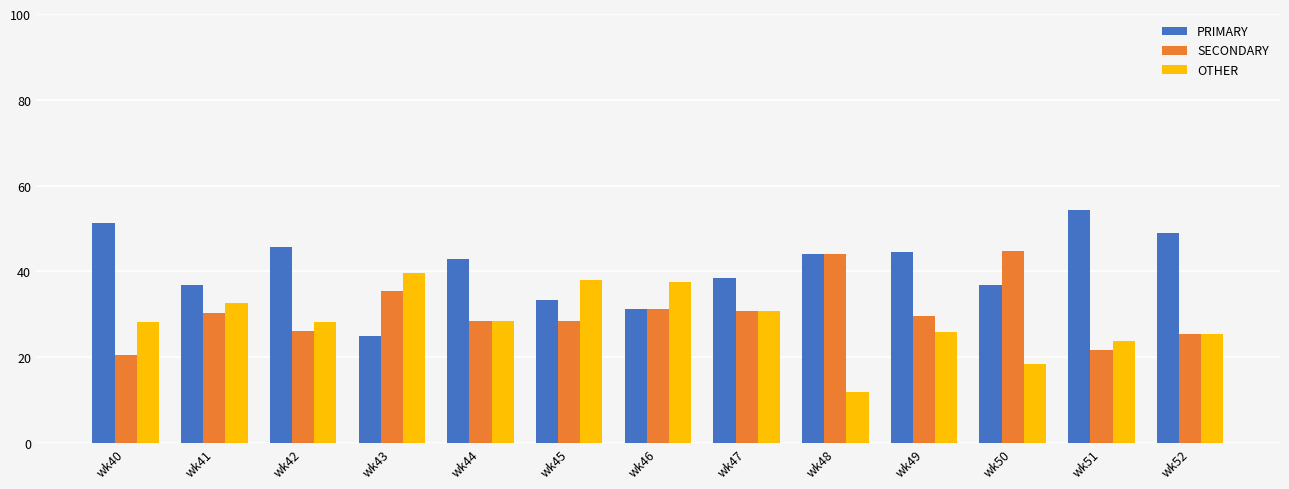

What is the value of the OTHER bar at the 9th from the left?

12.0